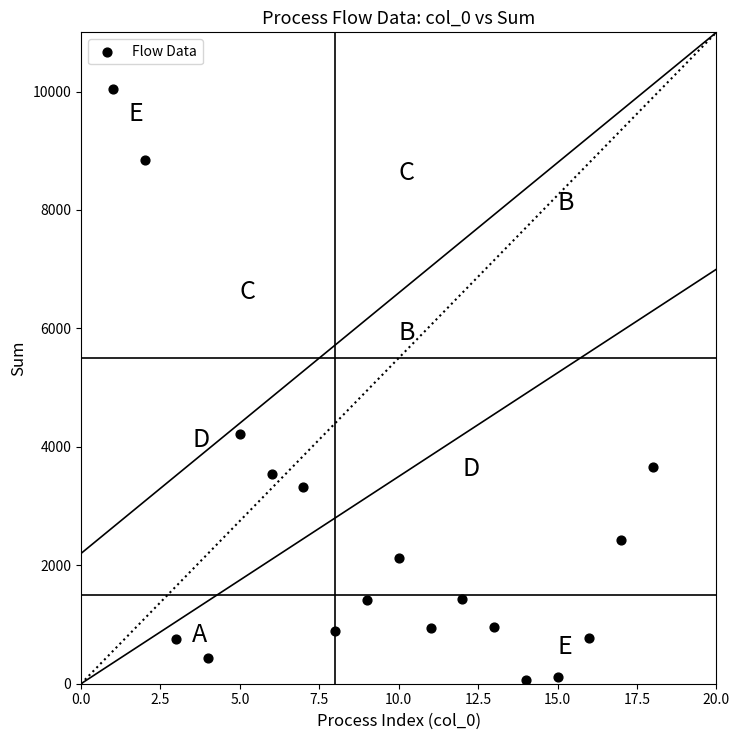

What is the range of X values (max minus min)?

17.0